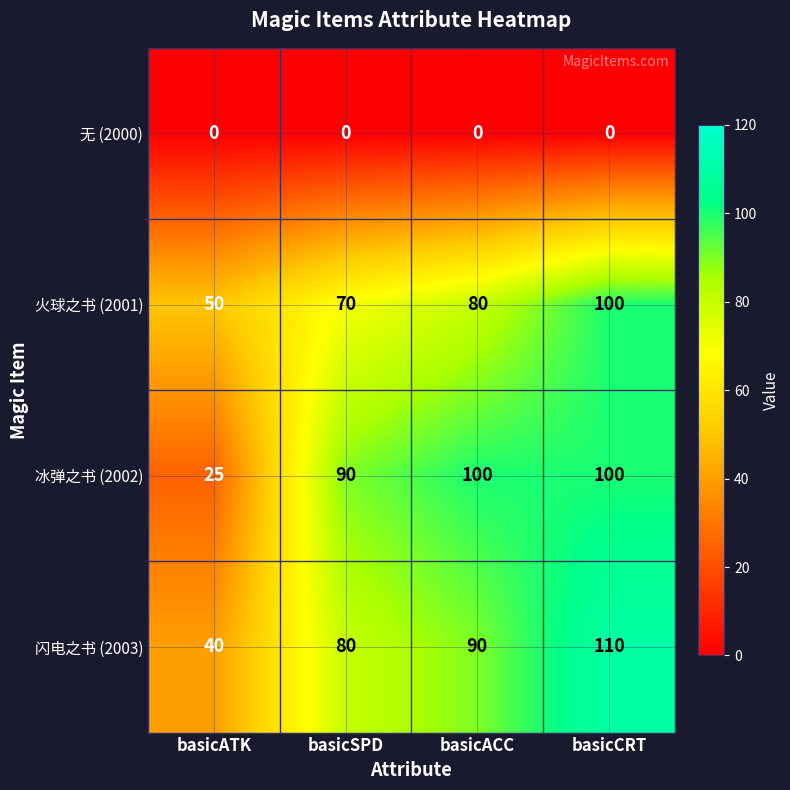

At which category is the sum across all series the highest?

basicCRT